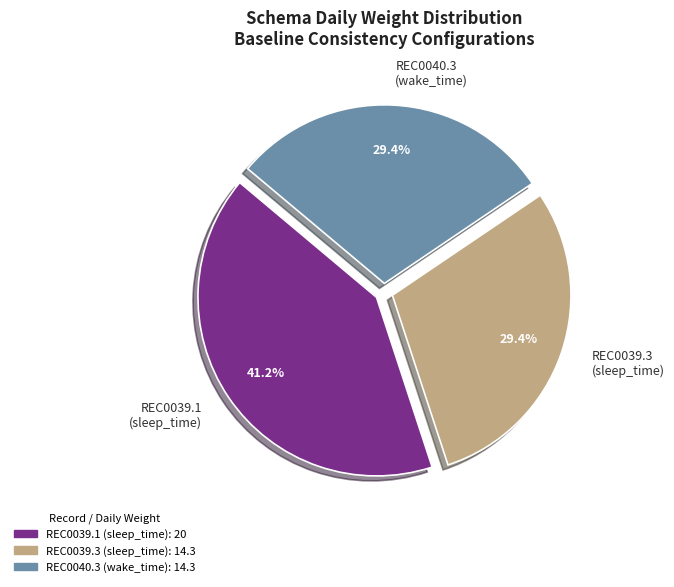

To the nearest percent, what is the average slice percentage?

33%